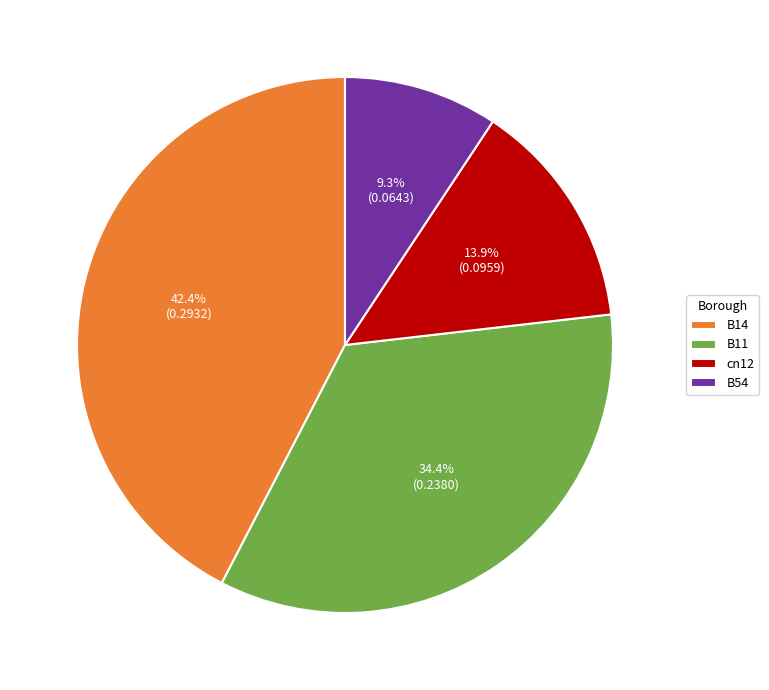

Does any single category account for the majority?

No